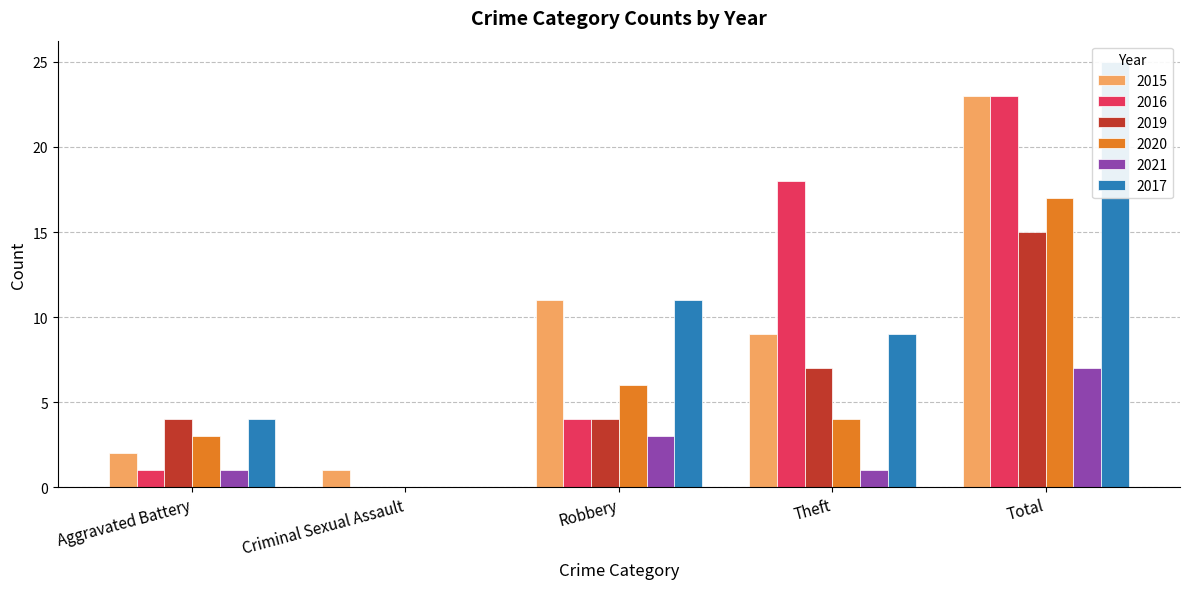

Reading left to right, extract all data points from this chart.

2015: 2	1	11	9	23
2016: 1	0	4	18	23
2019: 4	0	4	7	15
2020: 3	0	6	4	17
2021: 1	0	3	1	7
2017: 4	0	11	9	25